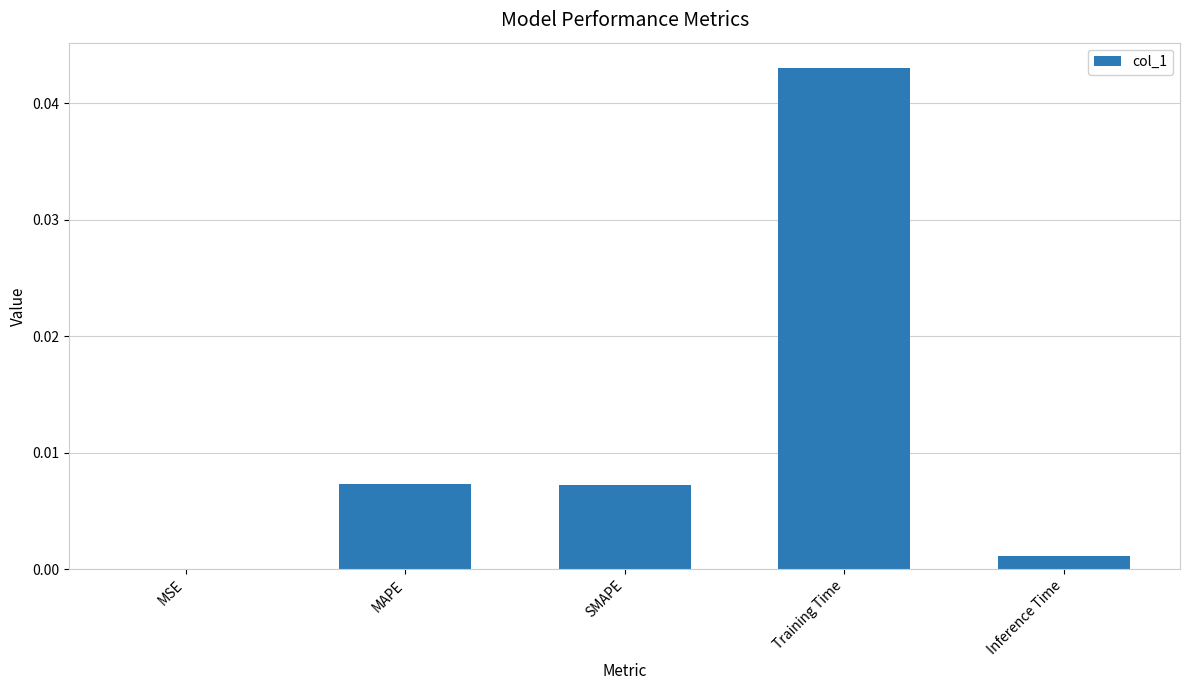

Between MAPE and Inference Time, which is larger?

MAPE